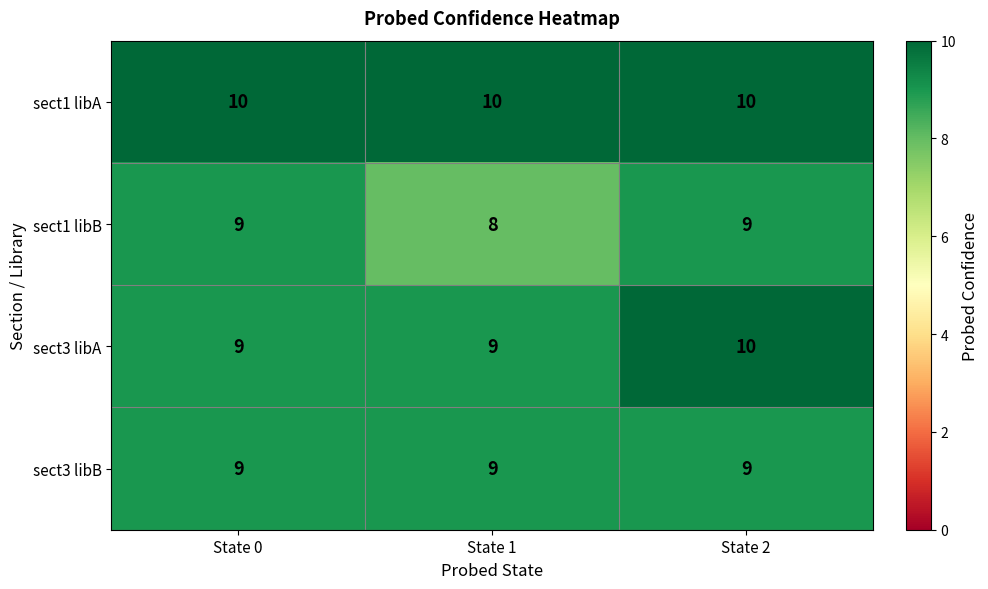

At which label does sect3 libA reach its peak?

State 2